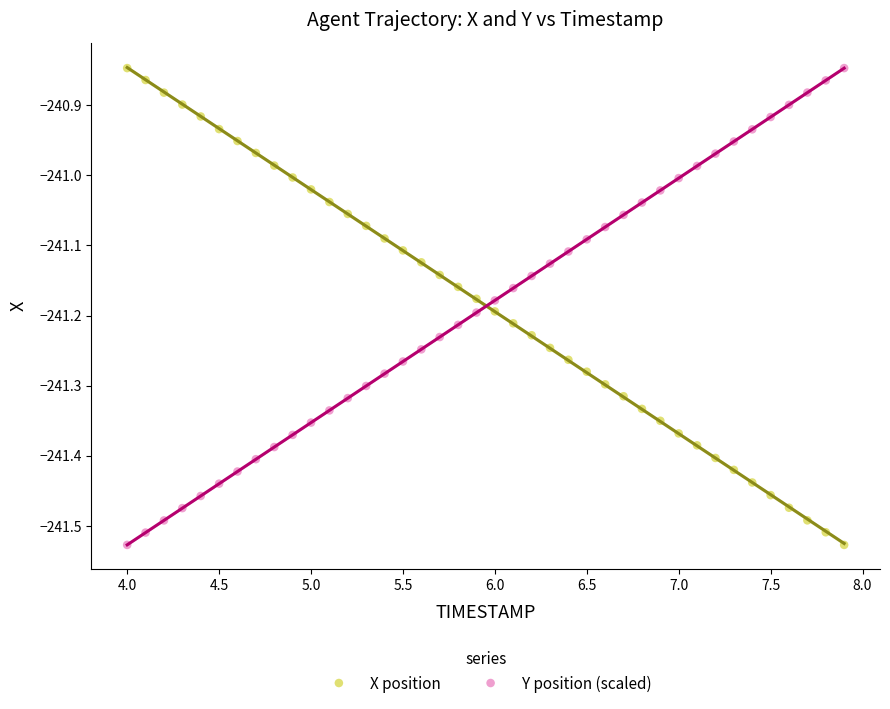

What is the X range (max minus min) for the scatter plot?

3.9